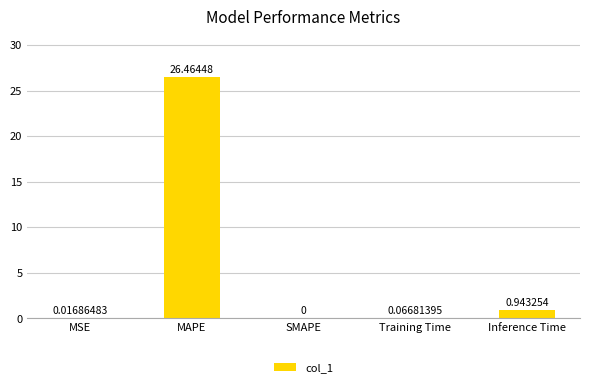

Which category has the highest value across all series?

MAPE